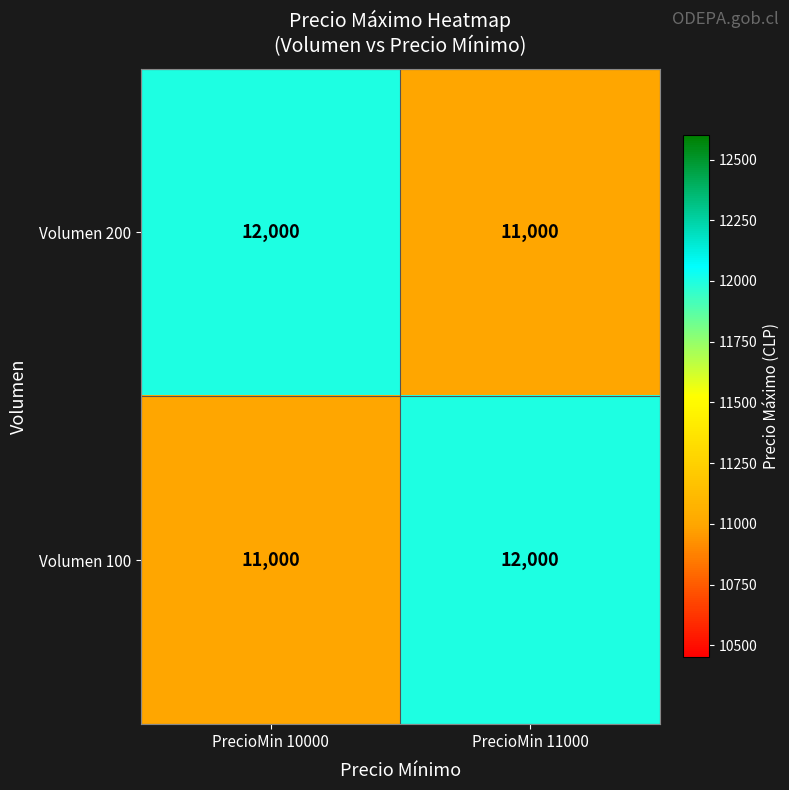

The Volumen 100 series shows 11000 at PrecioMin 10000. True or false?

True